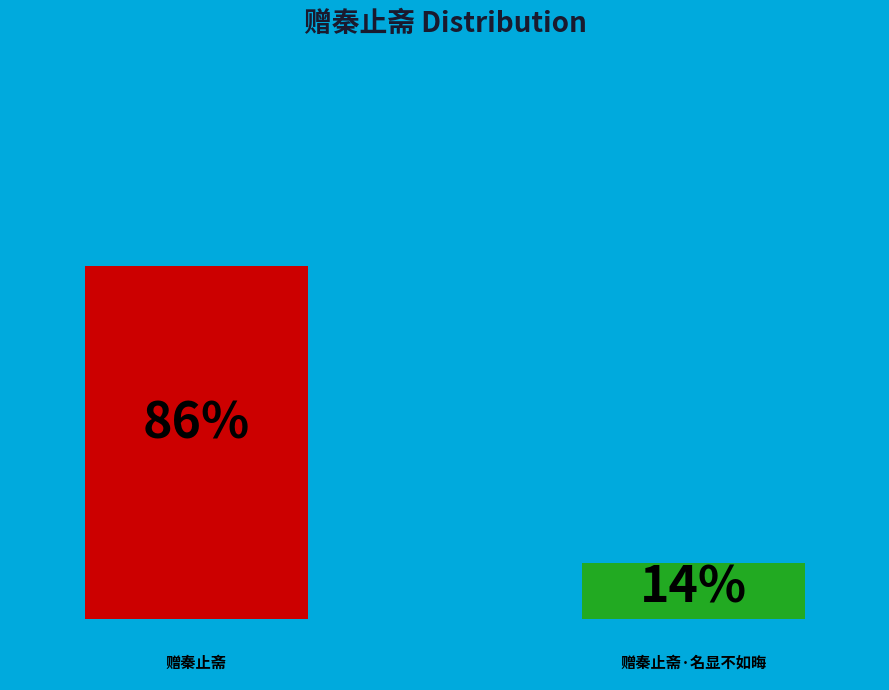

Which category has the biggest portion of the pie?

赠秦止斋